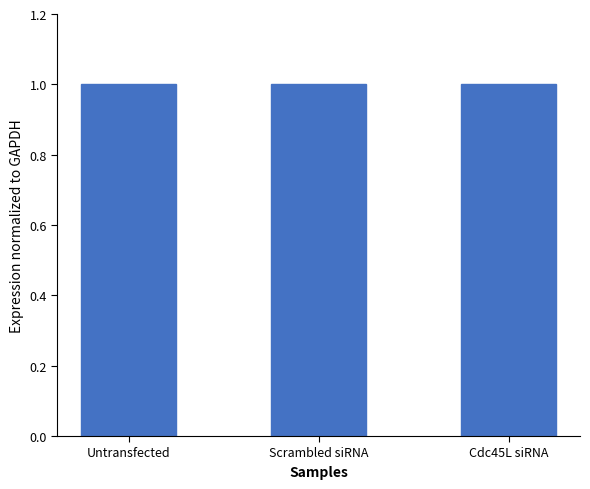

What is the maximum value shown in the chart?

1.0